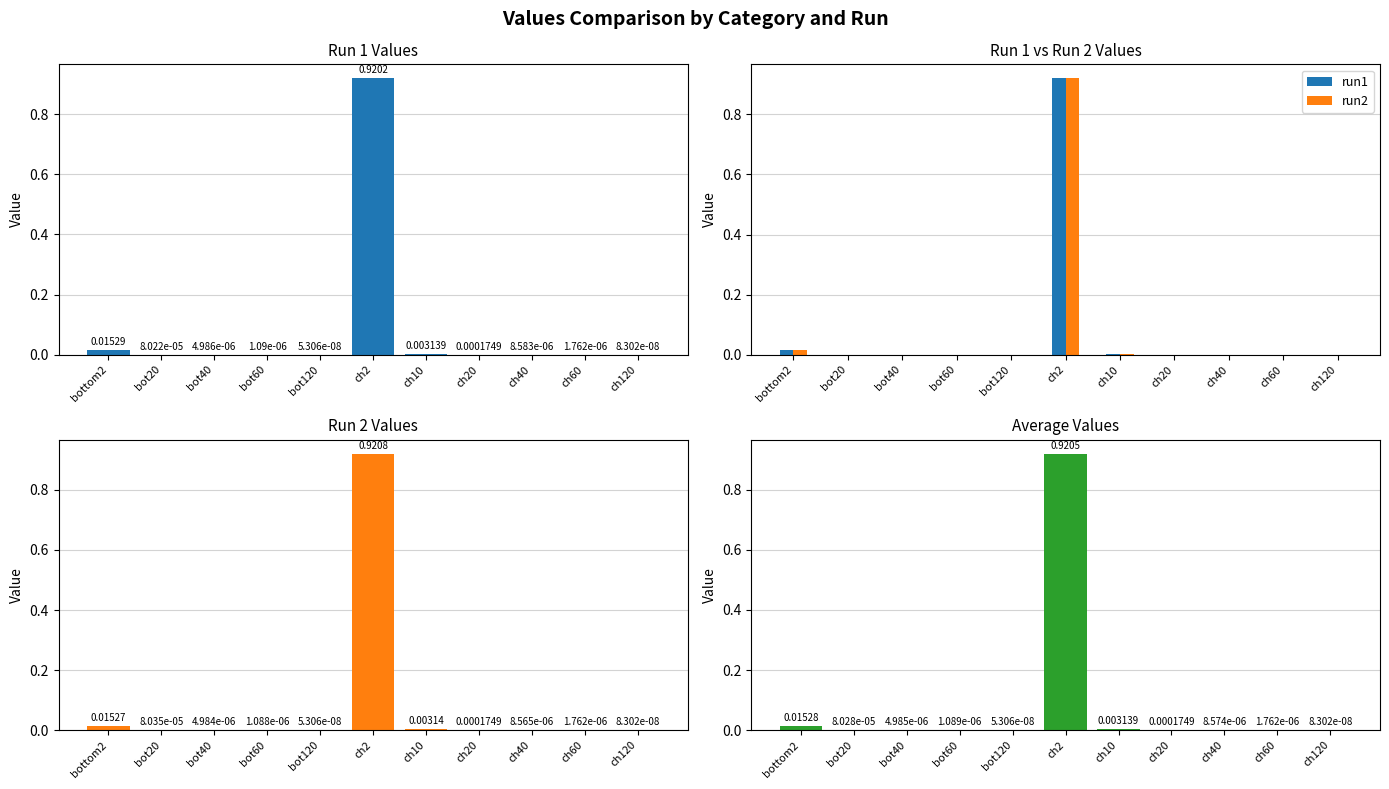

At how many categories does at least one series exceed 0?

11